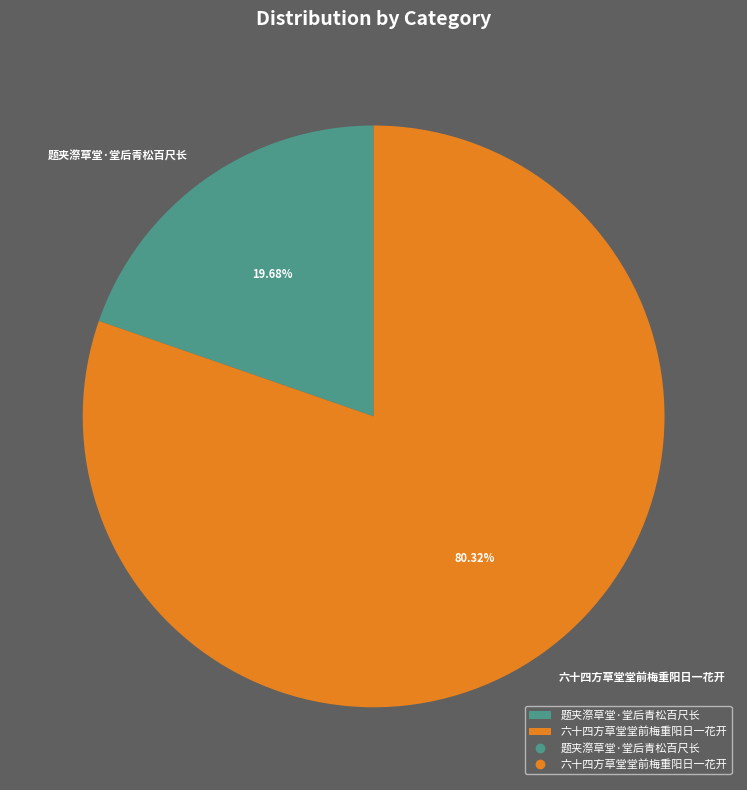

To the nearest percent, what portion does 题夹漈草堂·堂后青松百尺长 represent?

20%